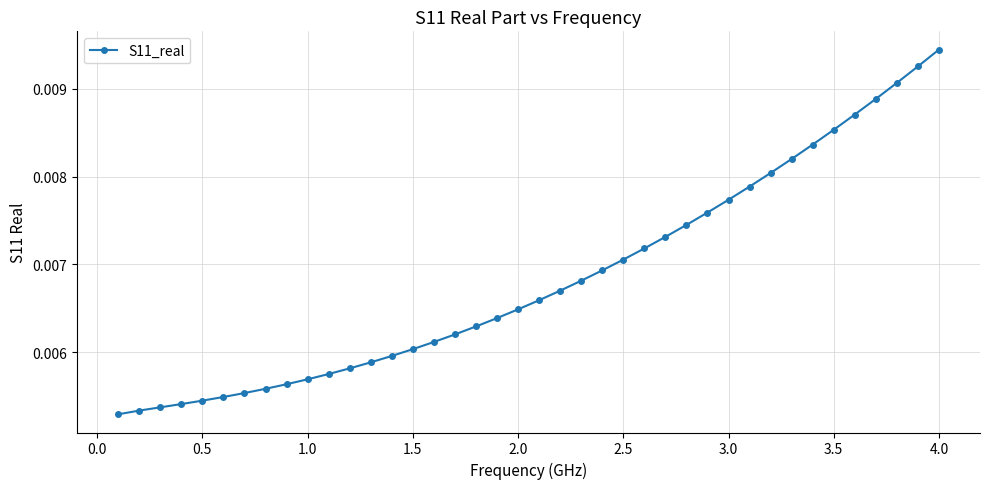

How many values are between 0 and 1?

40